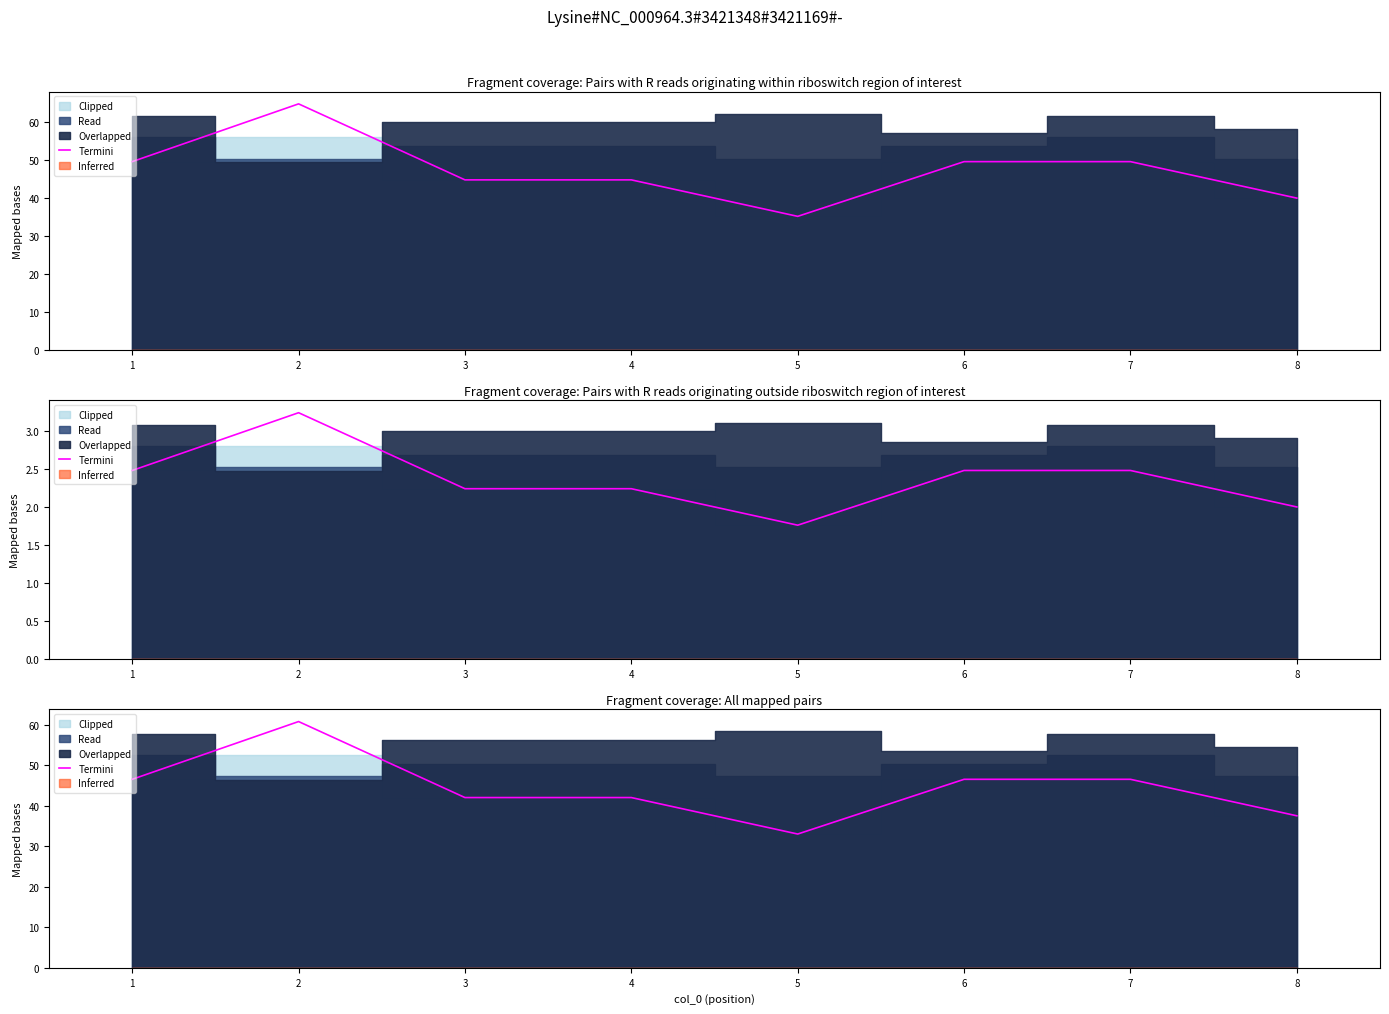

Rank the categories by value from lowest to highest.

5, 8, 3, 4, 1, 6, 7, 2